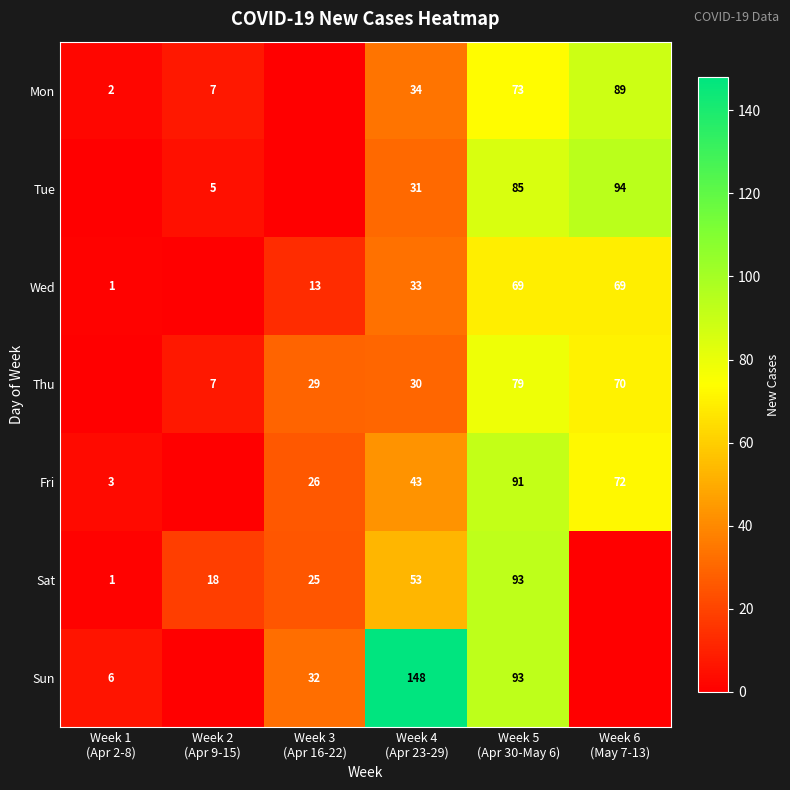

Is it true that Sun equals 9 at Week 1 (Apr 2-8)?

False